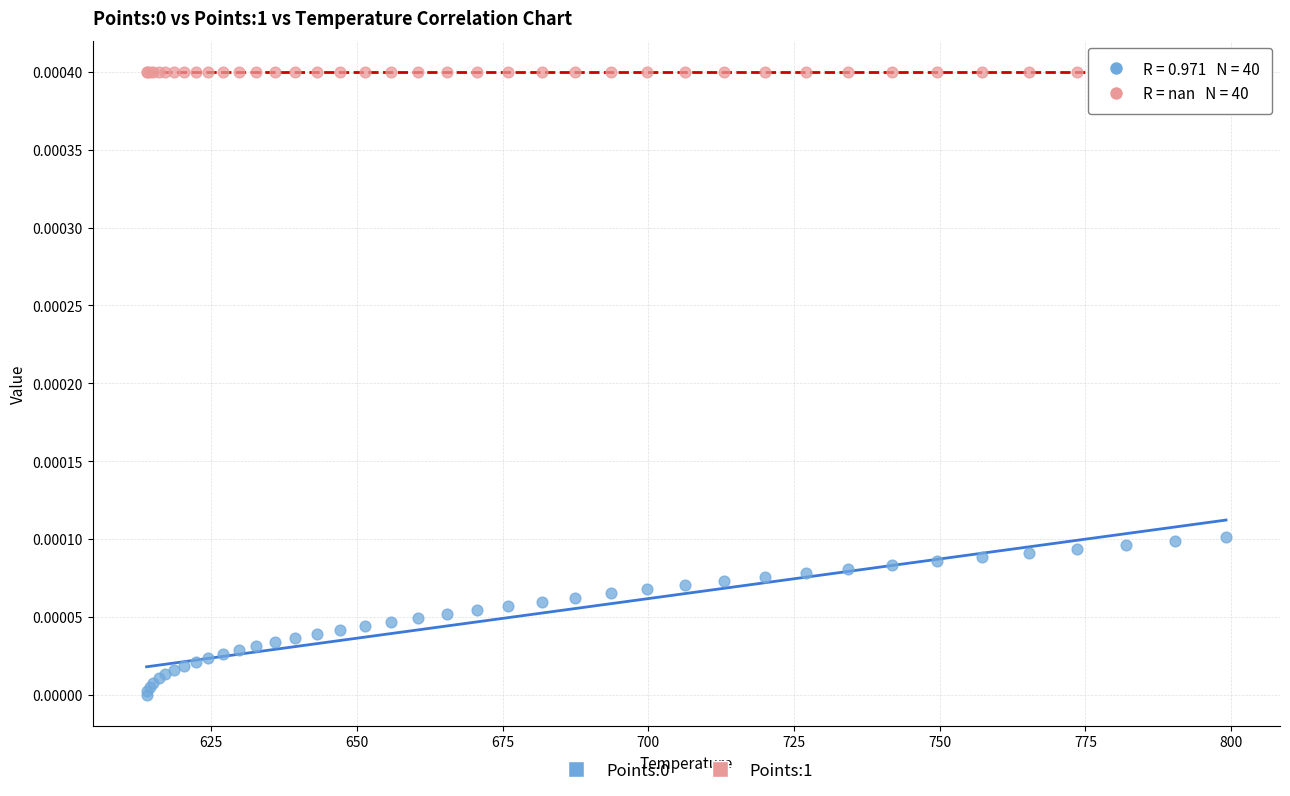

Which series contains the highest Y value?

Points:1